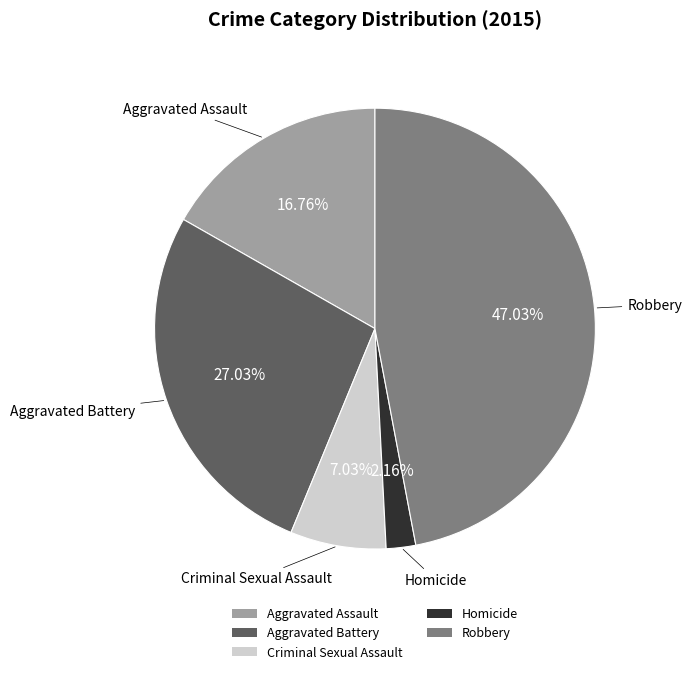

What is the smallest slice in the pie chart?

Homicide